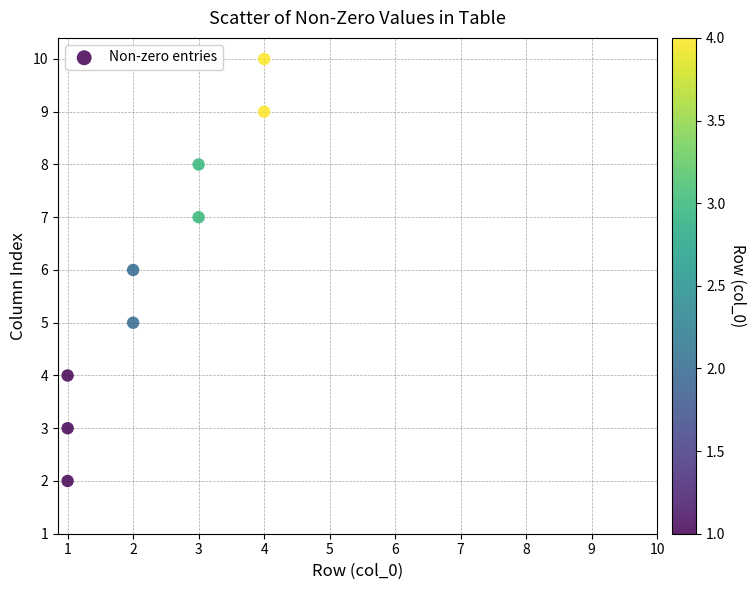

What is the range of X values (max minus min)?

3